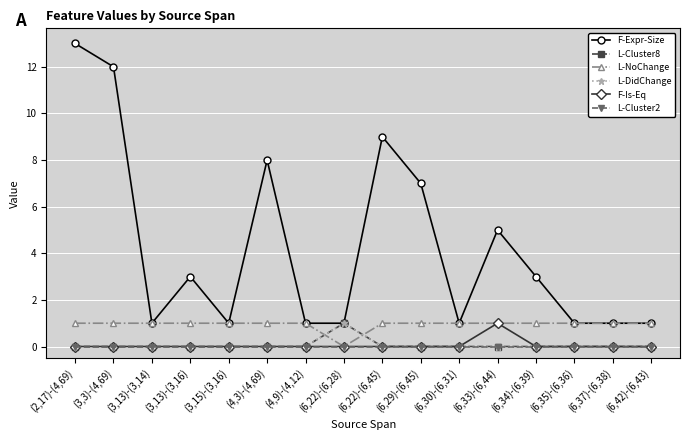

Is this an area chart (filled region under the line)?

No